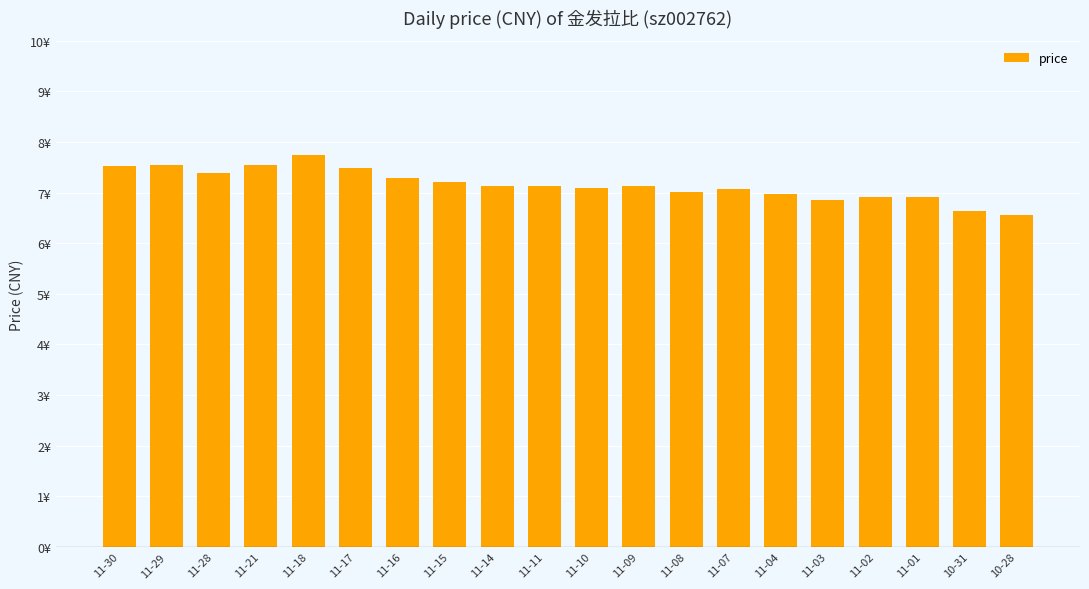

At which label does the data first exceed 7?

11-30